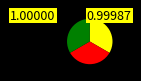

Does any single category account for the majority?

No